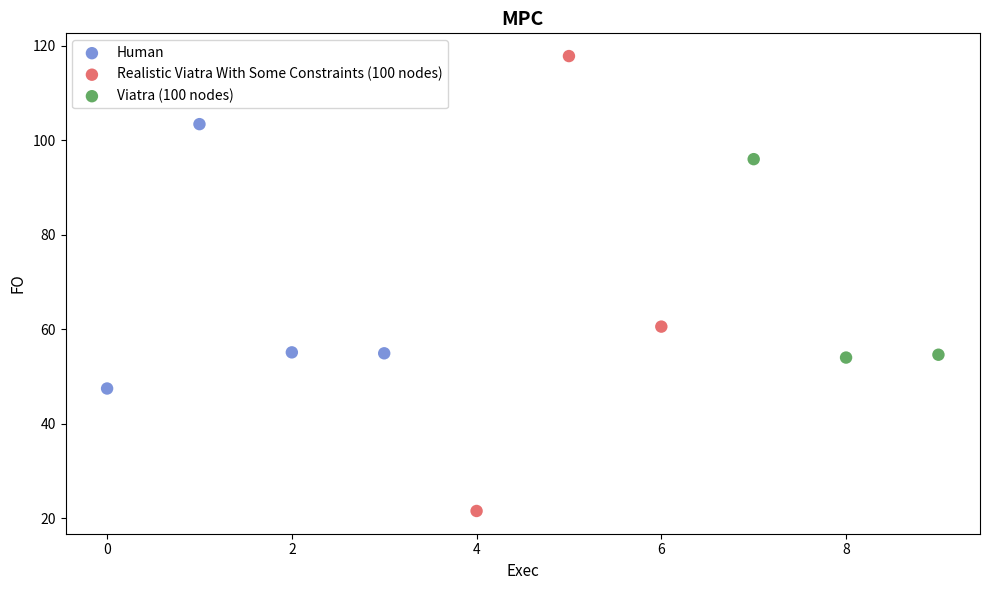

Which series contains the highest Y value?

Realistic Viatra With Some Constraints (100 nodes)